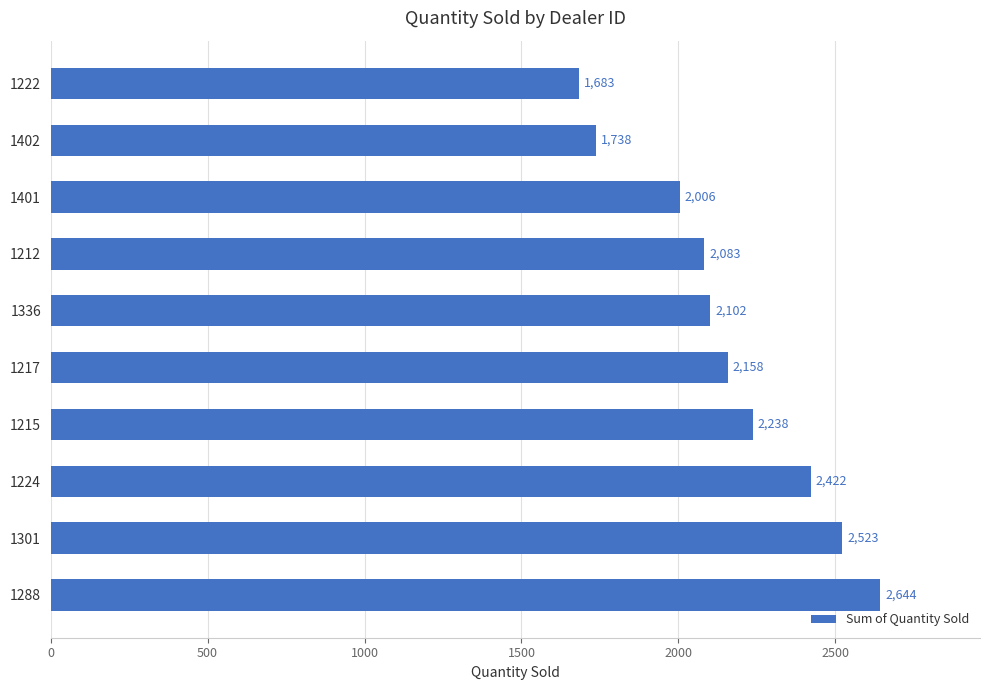

List the labels in order of value, largest first.

1288, 1301, 1224, 1215, 1217, 1336, 1212, 1401, 1402, 1222